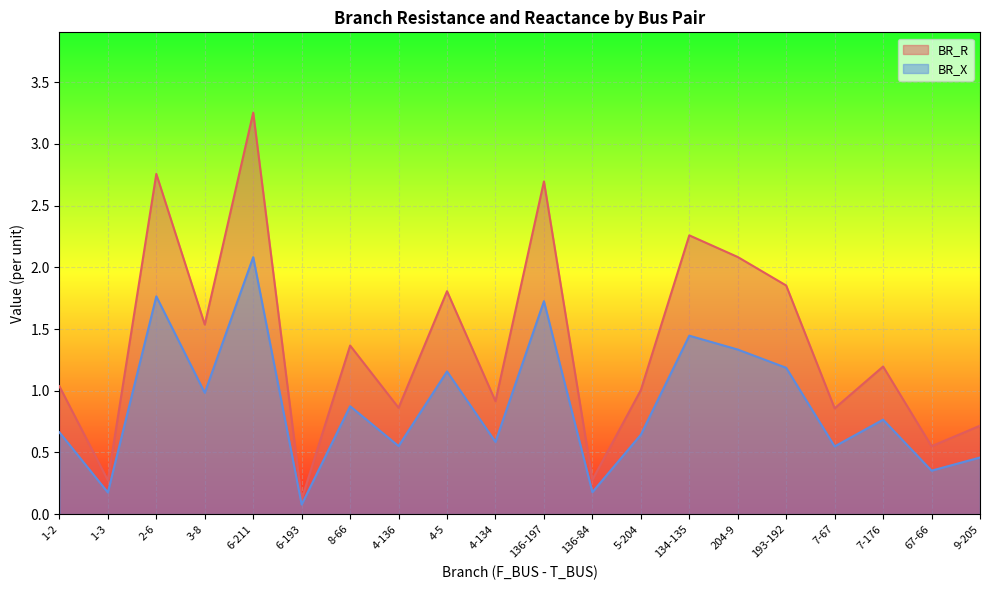

At which label does BR_R reach its minimum?

6-193